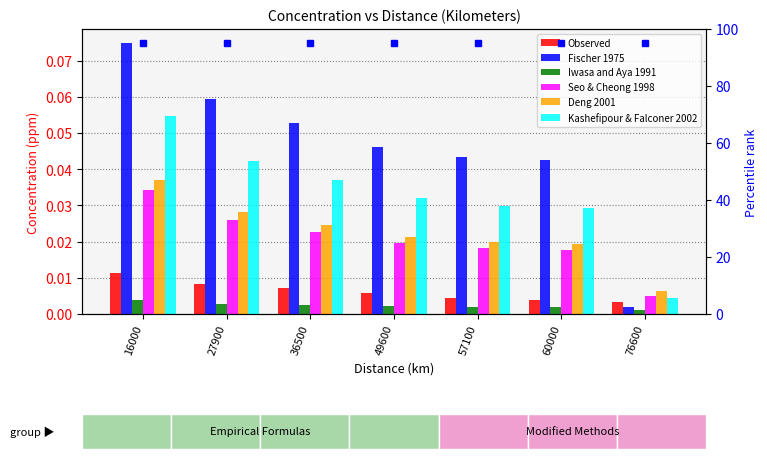

Reading right to left, extract all data points from this chart.

Observed: 76600=0.0	60000=0.0	57100=0.0	49600=0.0	36500=0.0	27900=0.0	16000=0.0
Fischer 1975: 76600=0.0	60000=0.0	57100=0.0	49600=0.0	36500=0.1	27900=0.1	16000=0.1
Iwasa and Aya 1991: 76600=0.0	60000=0.0	57100=0.0	49600=0.0	36500=0.0	27900=0.0	16000=0.0
Seo & Cheong 1998: 76600=0.0	60000=0.0	57100=0.0	49600=0.0	36500=0.0	27900=0.0	16000=0.0
Deng 2001: 76600=0.0	60000=0.0	57100=0.0	49600=0.0	36500=0.0	27900=0.0	16000=0.0
Kashefipour & Falconer 2002: 76600=0.0	60000=0.0	57100=0.0	49600=0.0	36500=0.0	27900=0.0	16000=0.1